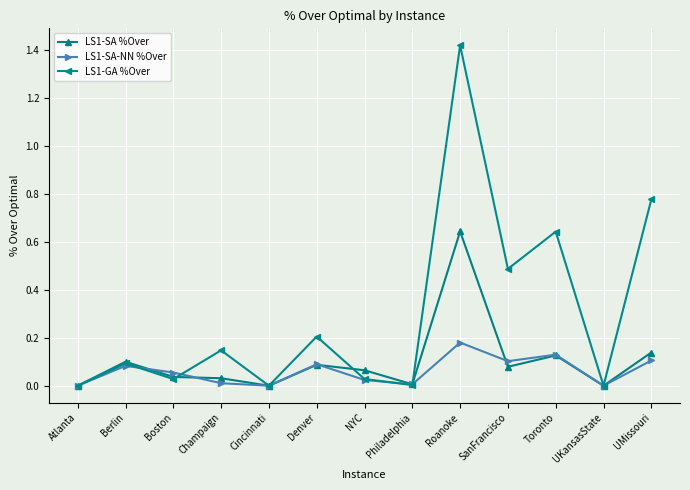

How many categories are shown in the chart?

13